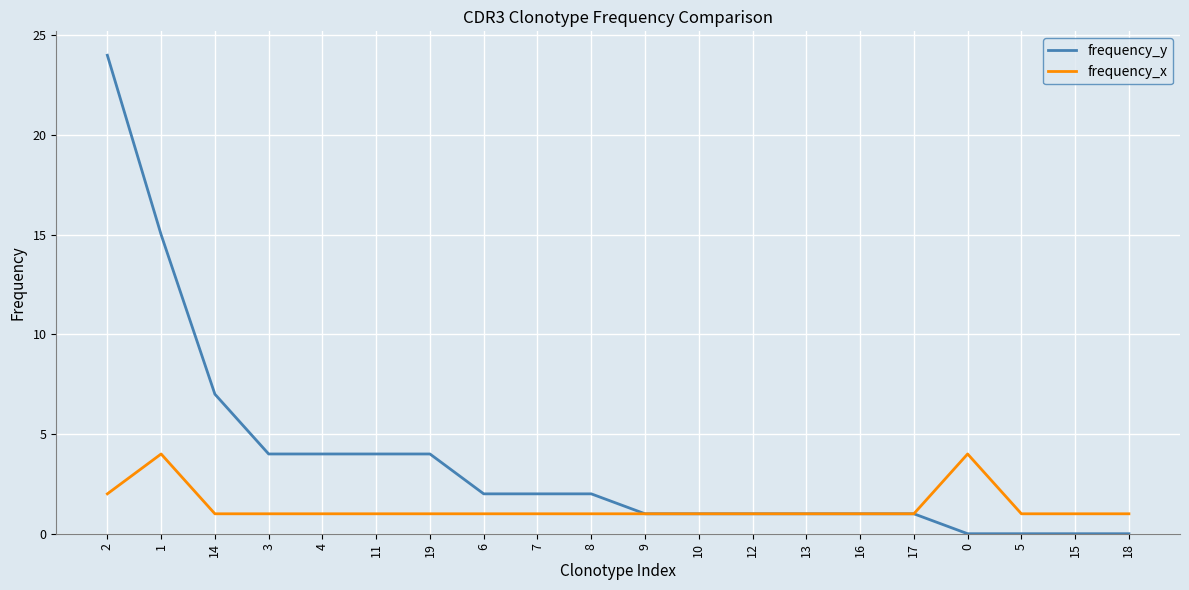

What position from the right is 7?

12